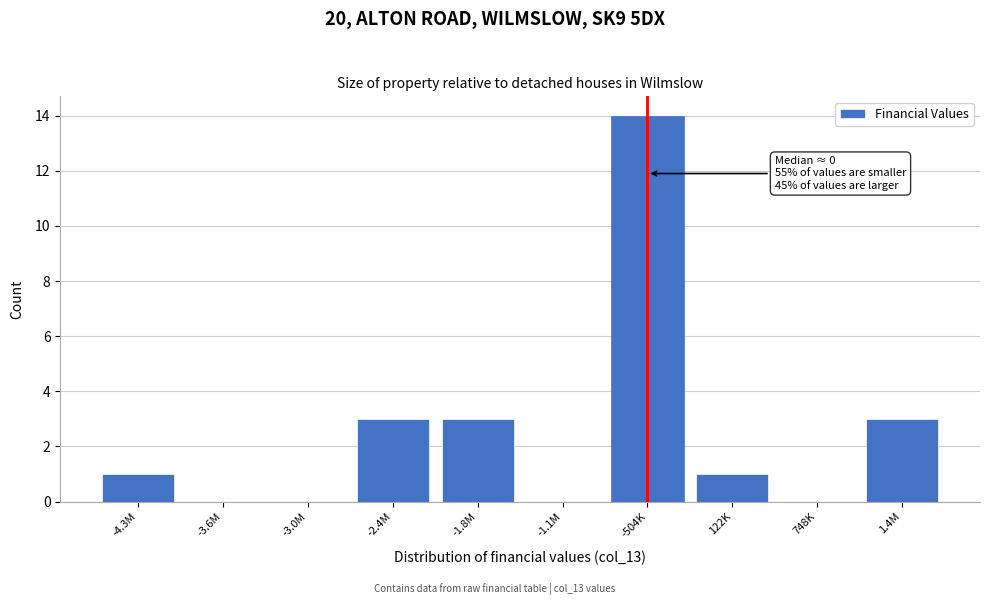

Reading left to right, transcribe all the data shown in this chart.

-4.3M=1	-3.6M=0	-3.0M=0	-2.4M=3	-1.8M=3	-1.1M=0	-504K=14	122K=1	748K=0	1.4M=3